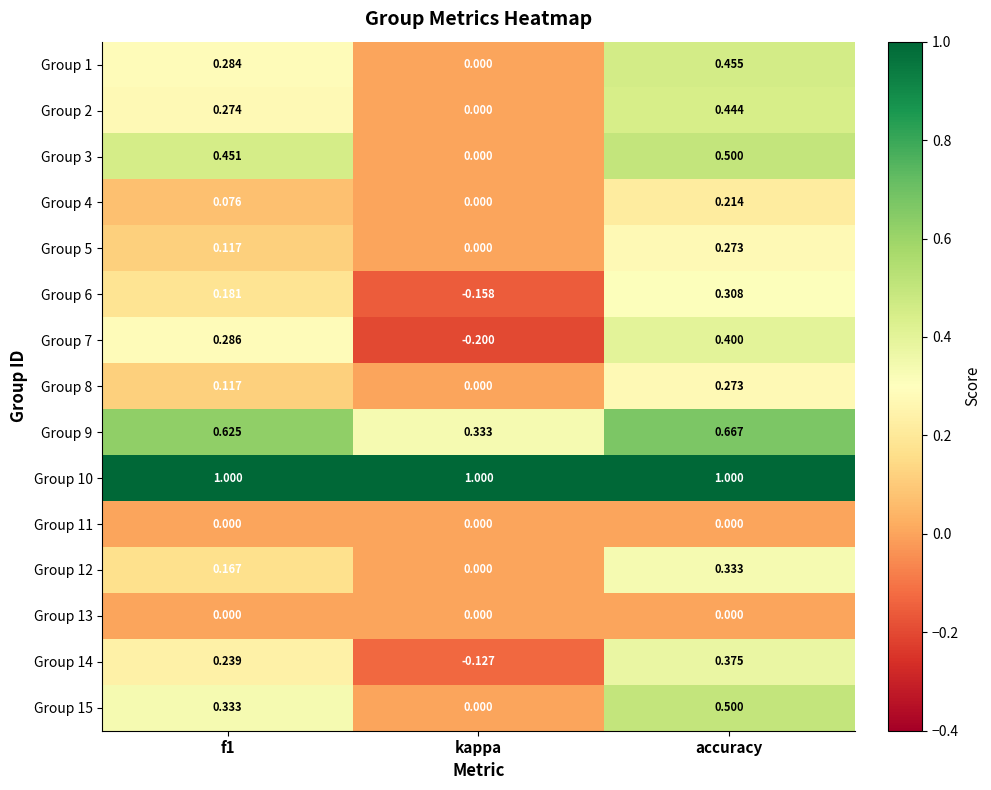

Count the number of categories in the chart.

3